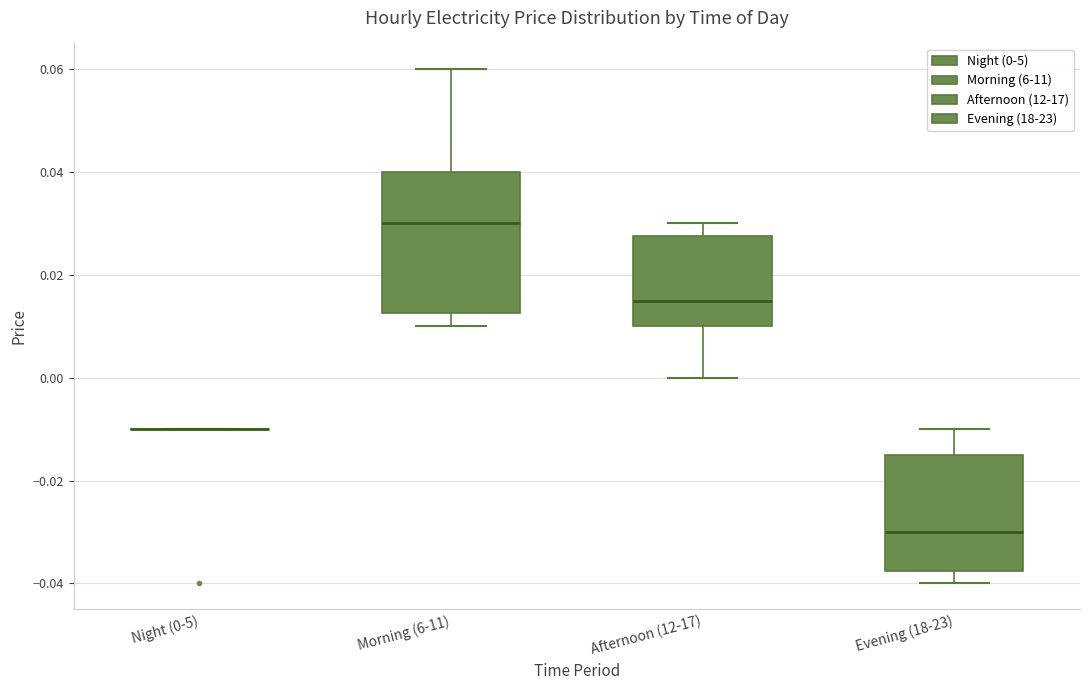

Which box is the tallest, from its lower edge to its upper edge?

Morning (6-11)